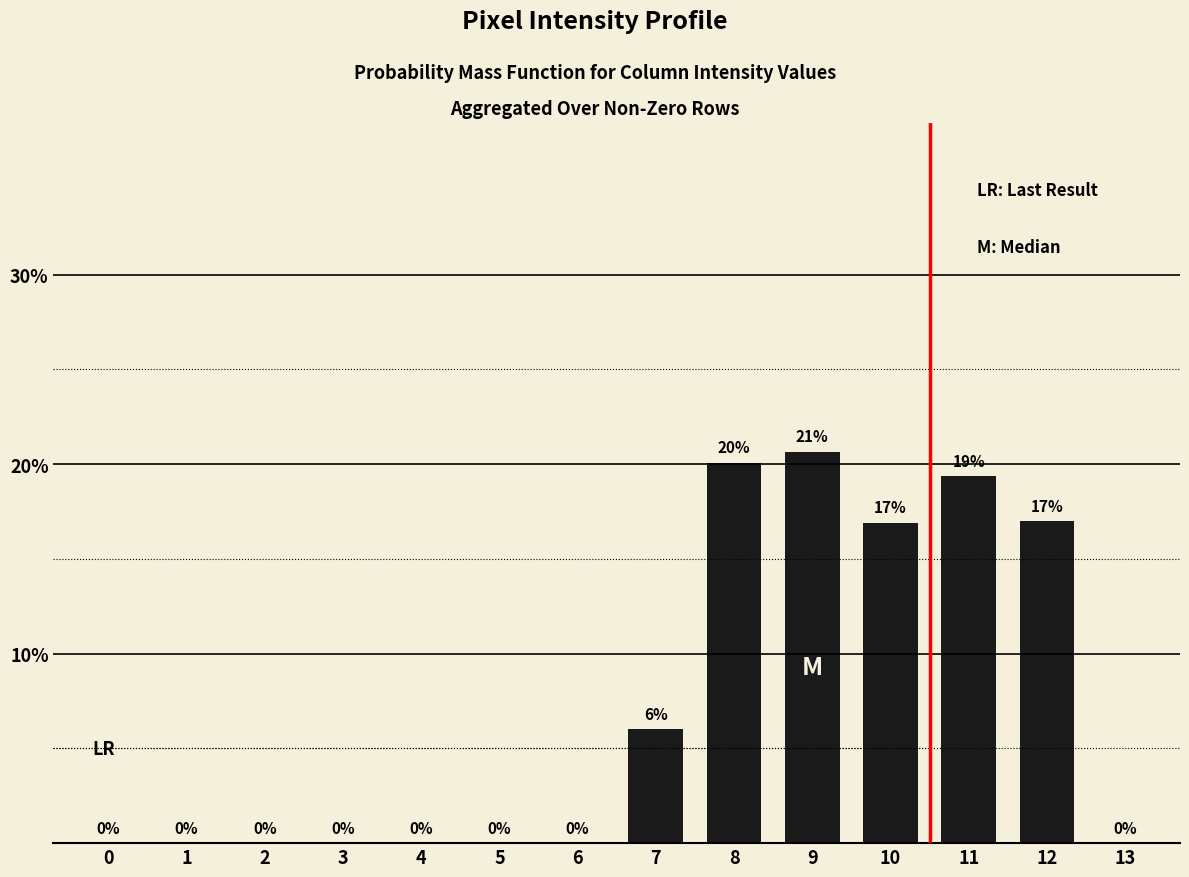

Are the bars horizontal?

No